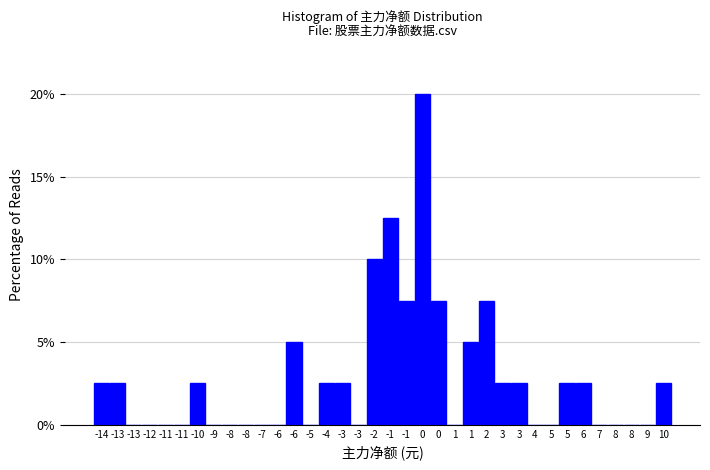

How many values exceed 2?

18